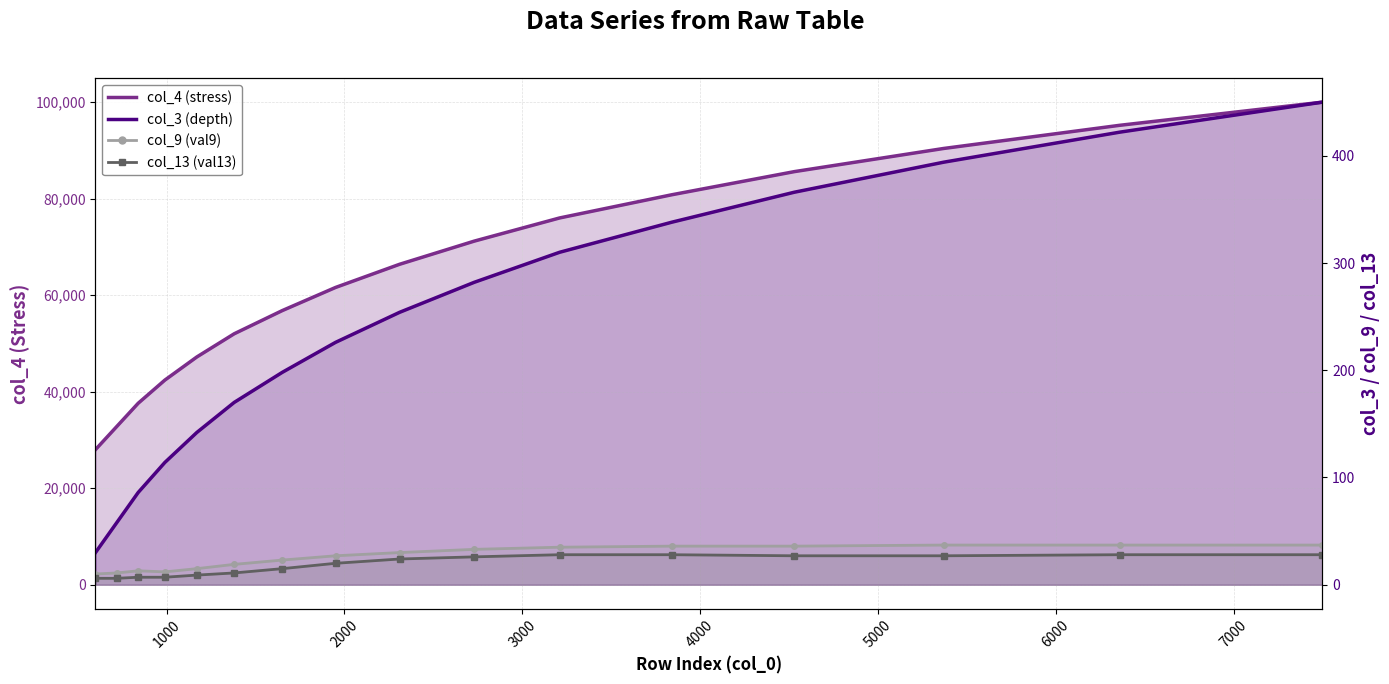

True or false: col_13 (val13) line and col_9 (val9) line intersect in this chart.

False